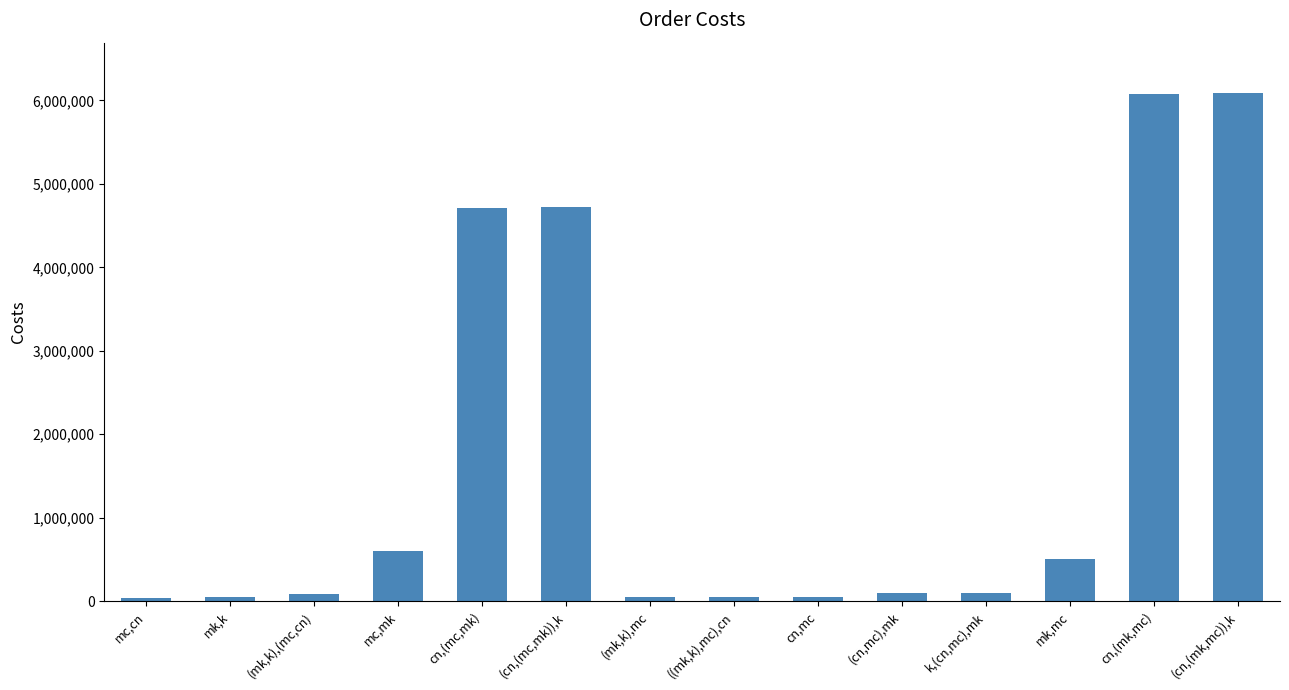

Is it true that the value at mk,mc is 805048.3?

False